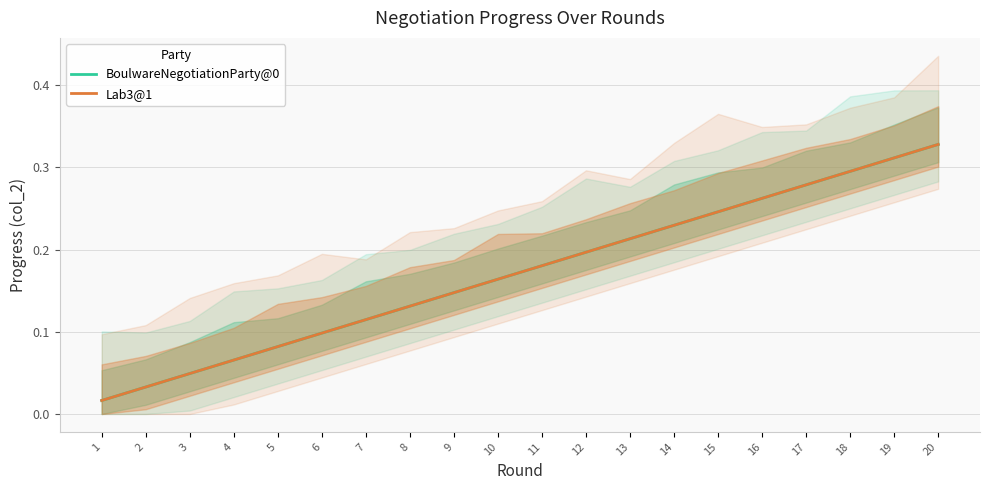

Rank the series at 3 from highest to lowest value.

BoulwareNegotiationParty@0, Lab3@1